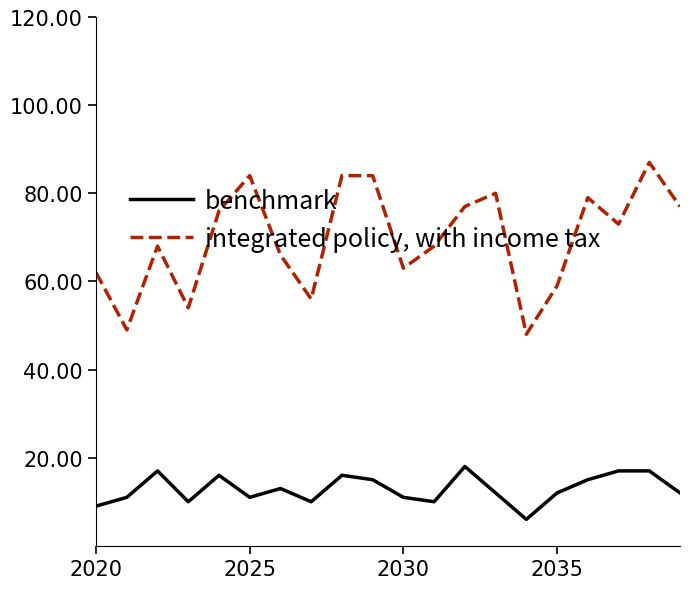

True or false: benchmark and integrated policy, with income tax cross at least once.

False